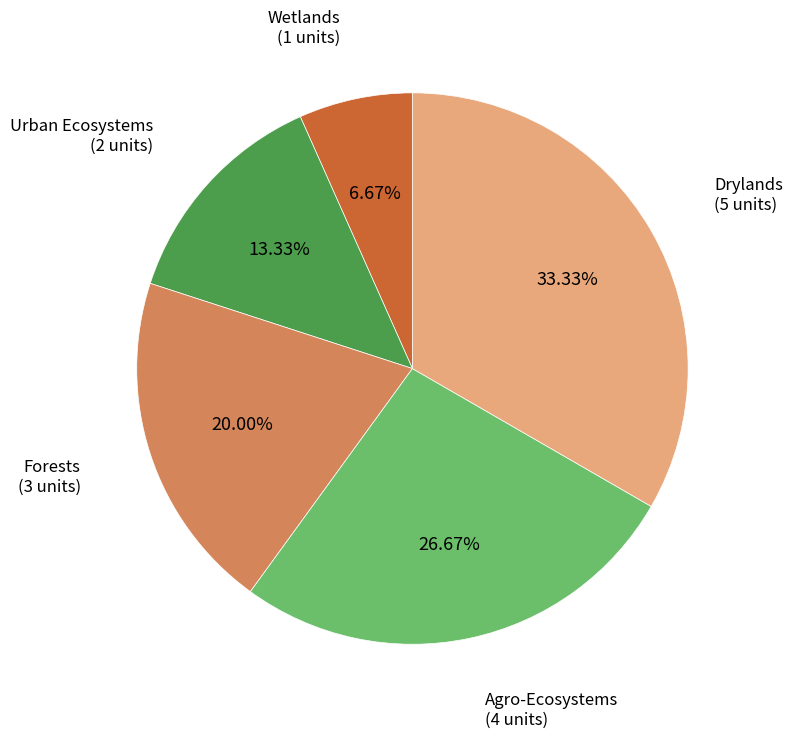

What is the largest slice in the pie chart?

Drylands